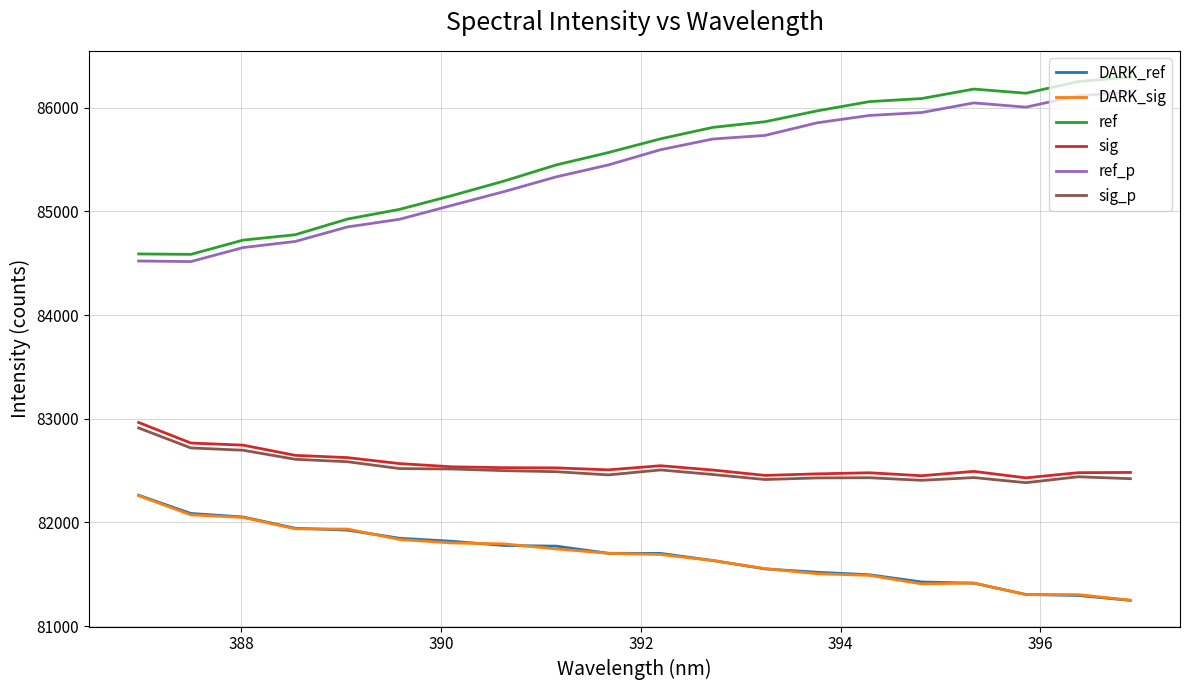

What is the highest value of the DARK_ref series?

82262.6